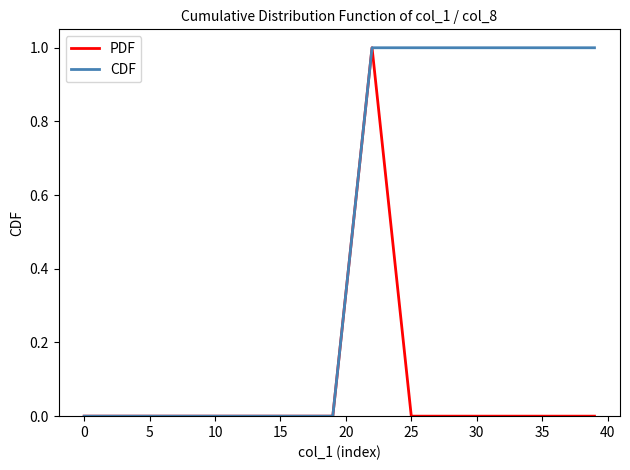

Reading left to right, what are all the values shown in this chart?

PDF: 0	0	0	0	0	0	0	0	1	0	0	0	0	0	0
CDF: 0	0	0	0	0	0	0	0	1	1	1	1	1	1	1